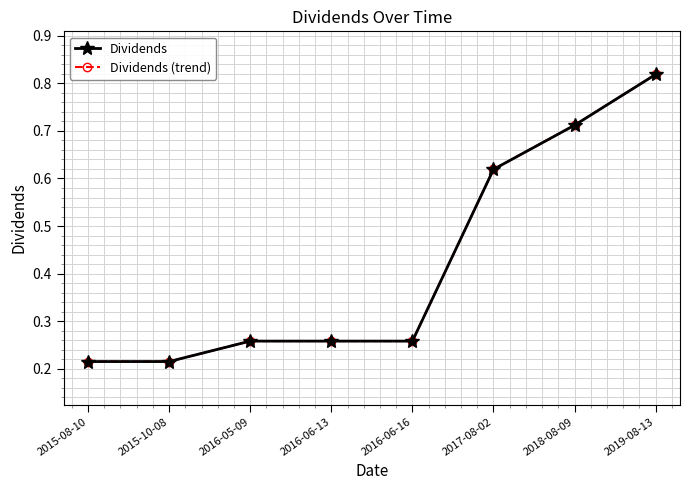

True or false: Dividends and Dividends (trend) intersect in this chart.

False